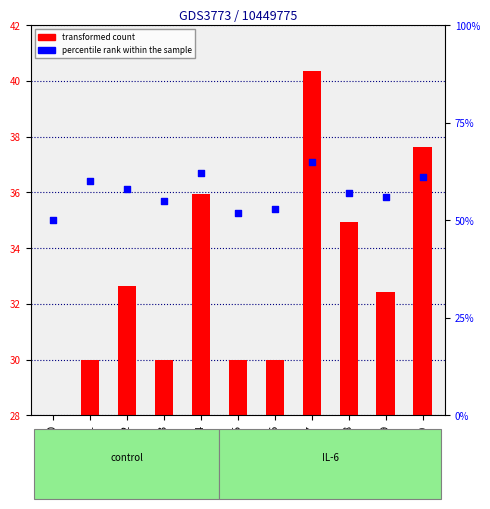

What are all the series names shown in the legend?

transformed count, percentile rank within the sample